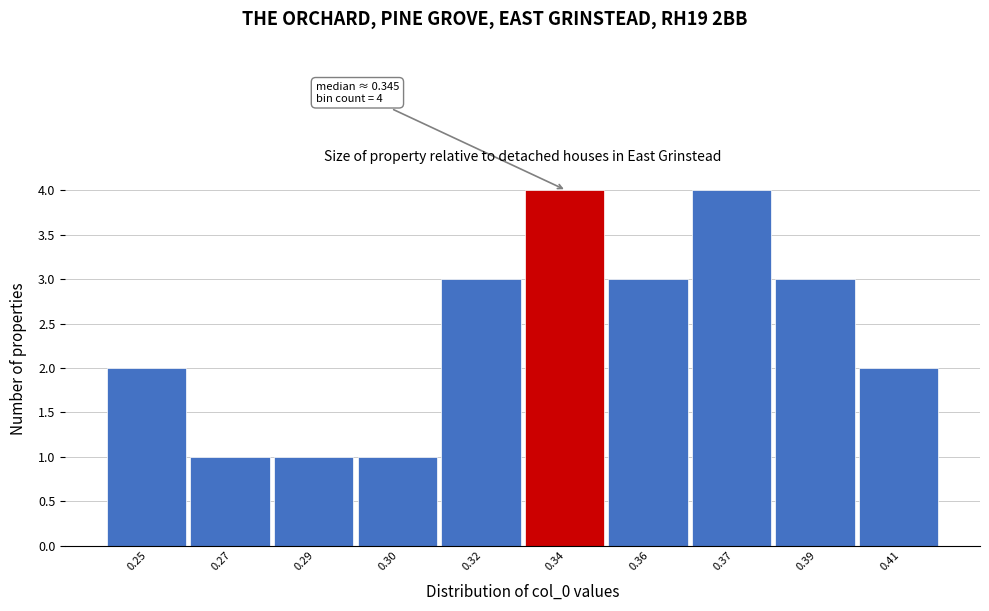

Reading left to right, what are all the values shown in this chart?

0.25=2	0.27=1	0.29=1	0.30=1	0.32=3	0.34=4	0.36=3	0.37=4	0.39=3	0.41=2